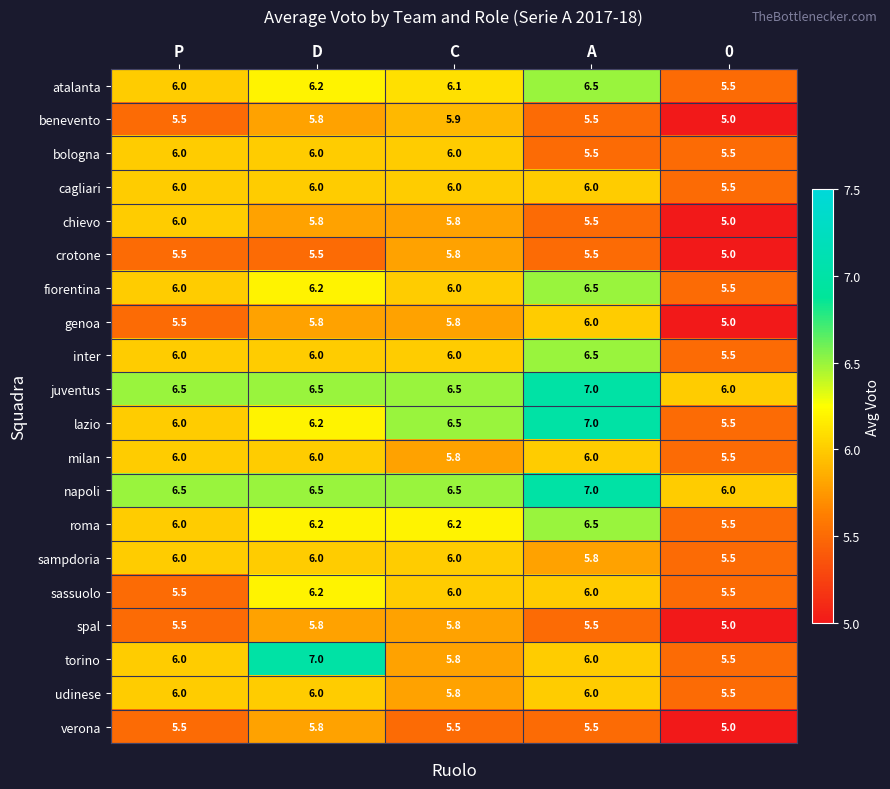

What is the spread (max minus min) of values at C?

1.0